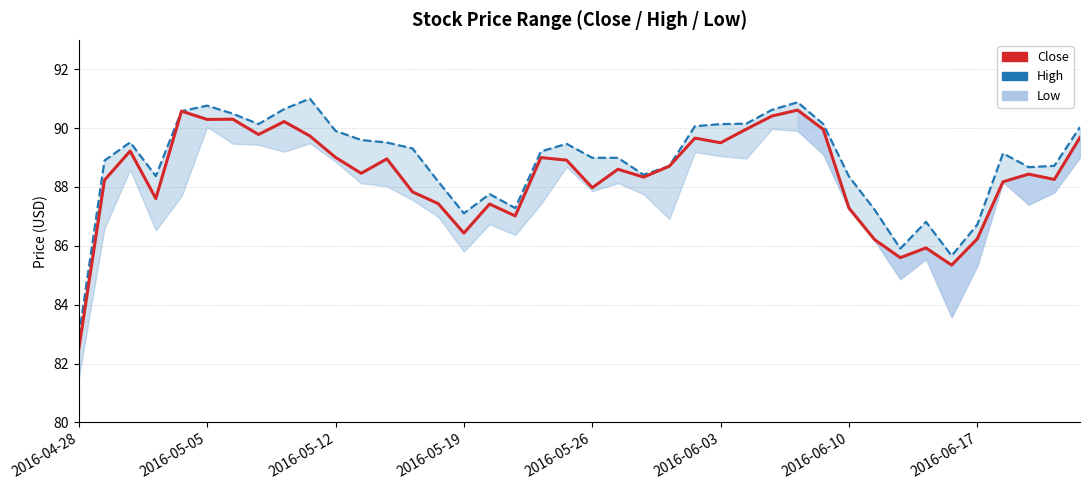

What is the difference between the maximum and minimum values in the Low series?

8.5